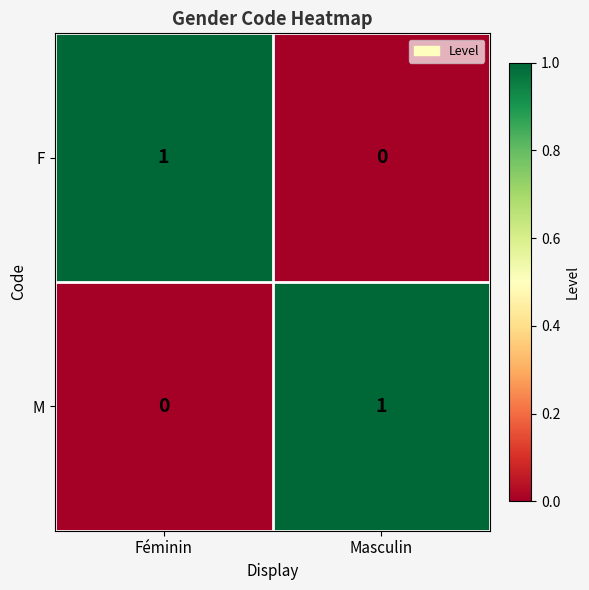

Is the value of F at Féminin greater than the value of M at Féminin?

Yes